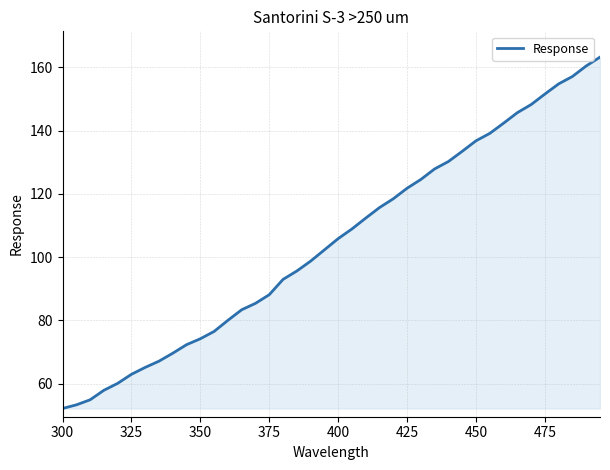

What is the difference between the maximum and minimum values?

111.1